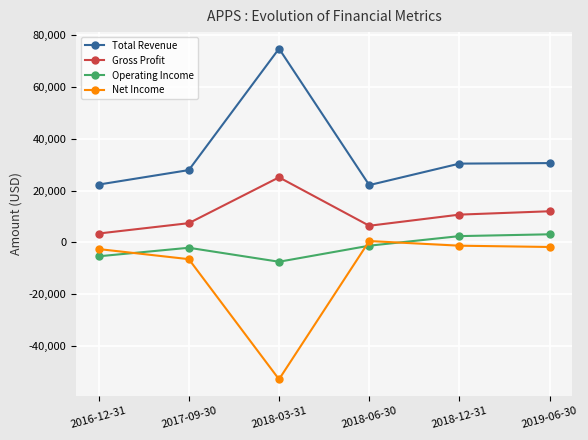

Which series has the largest total across all categories?

Total Revenue